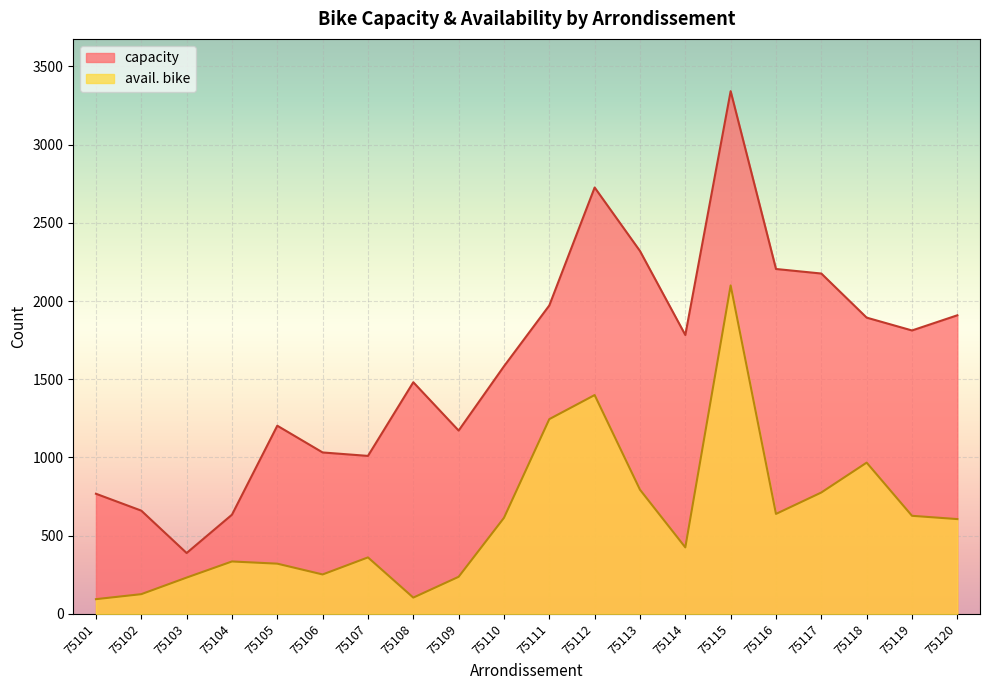

Where does the avail. bike series first go above 606?

75110